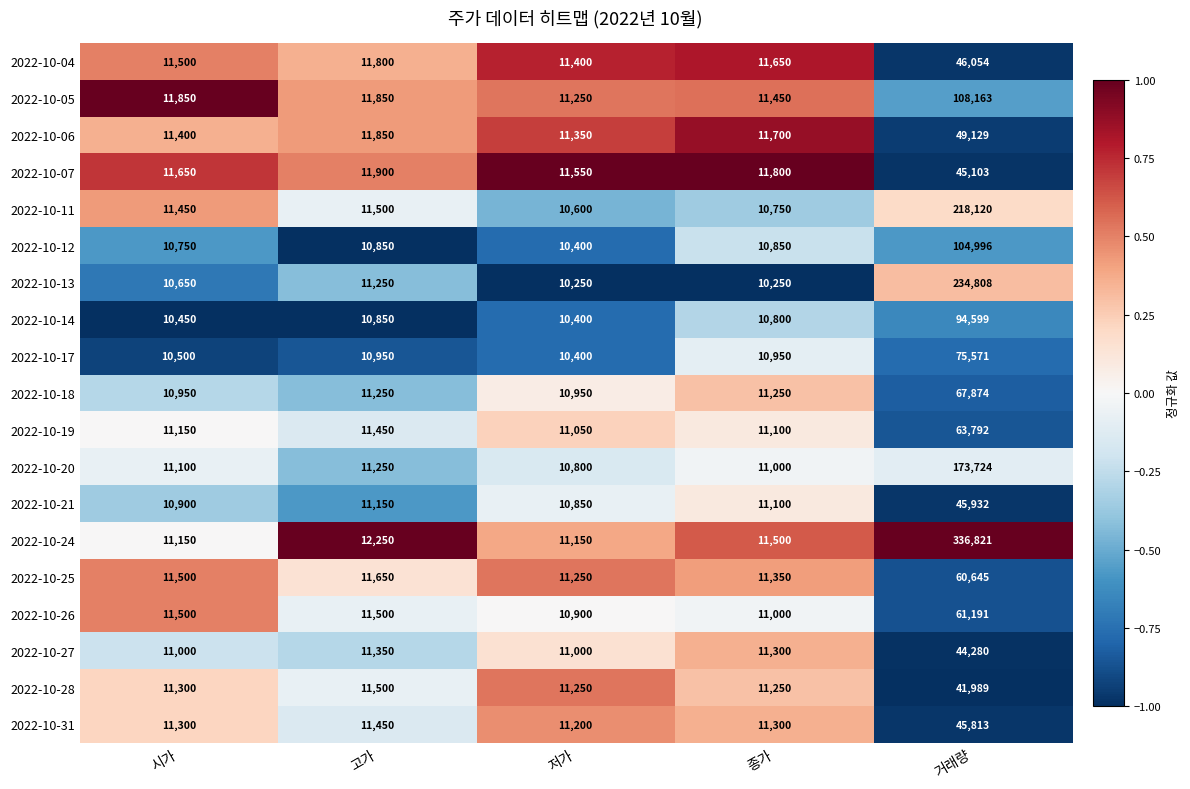

Between 종가 and 거래량, which series saw the biggest shift?

2022-10-24